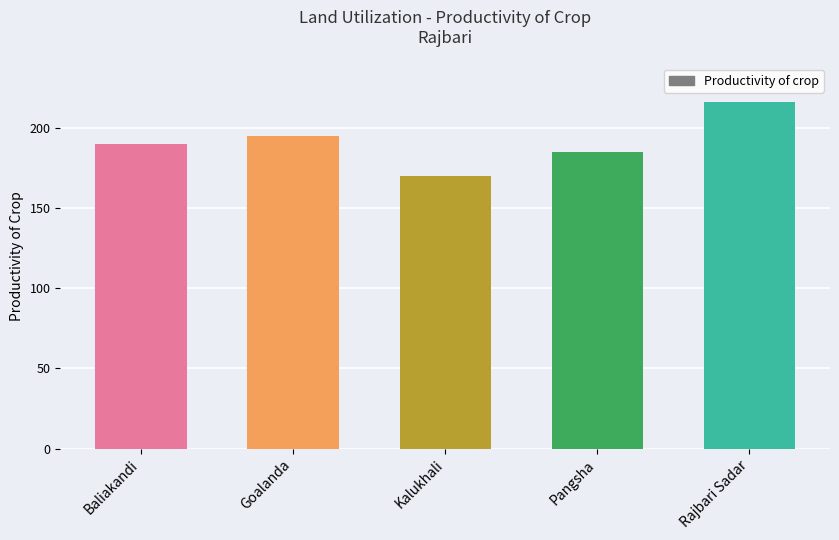

What is the value of the 4th bar from the left?

185